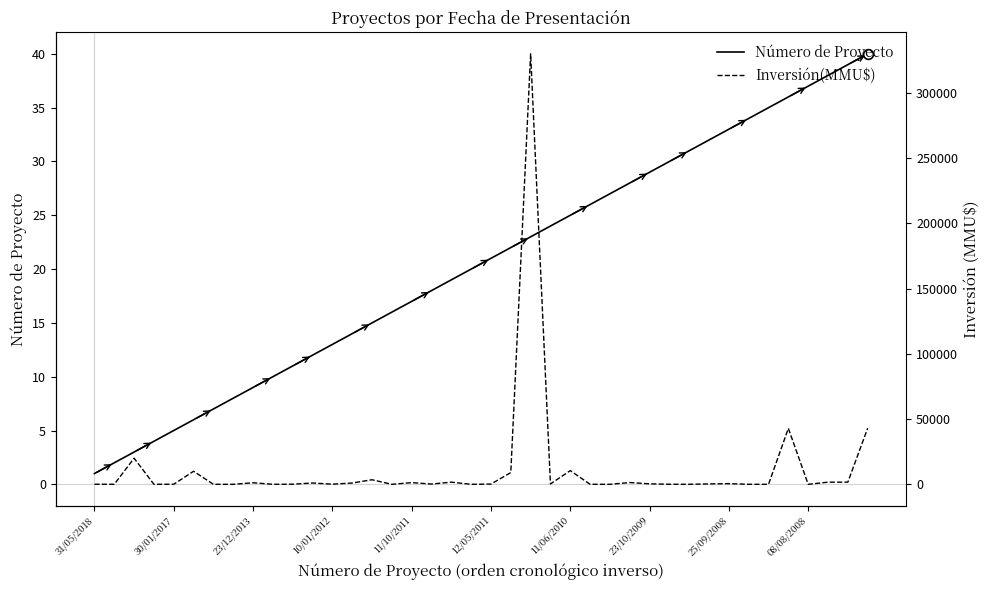

Which category has the highest value in the Inversión(MMU$) series?

22